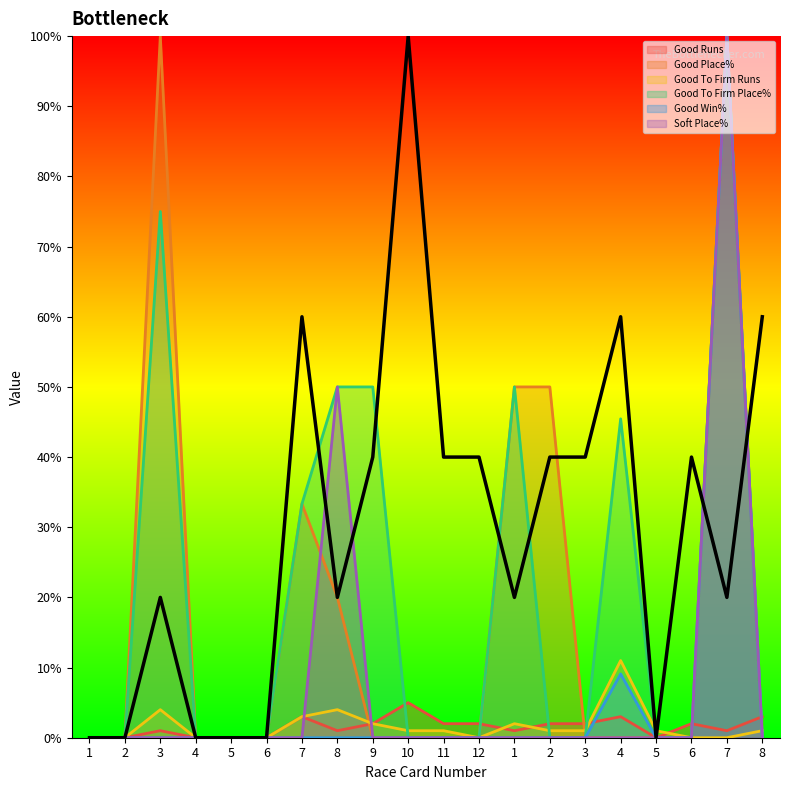

True or false: Soft Place% has a value of 61.7 at 6.

False